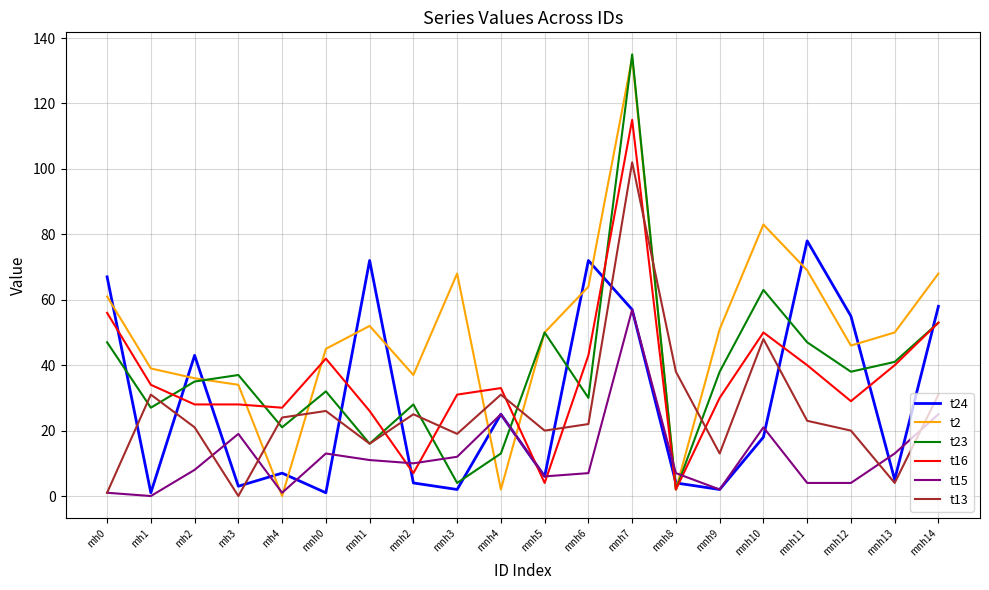

Which category has the highest value across all series?

mnh7